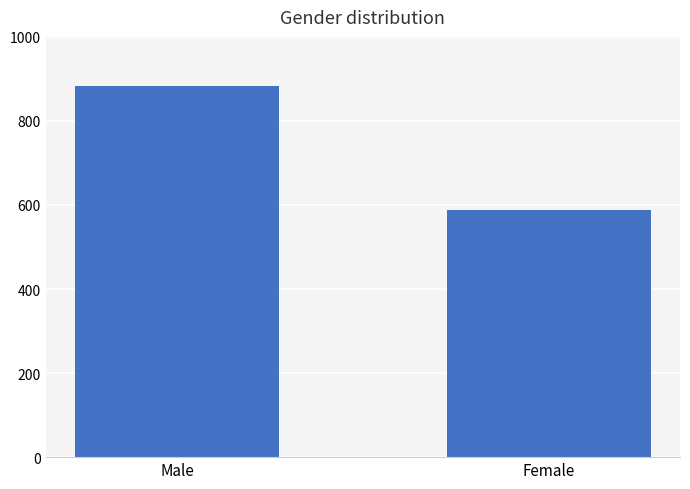

Which category has the lowest value across all series?

Female